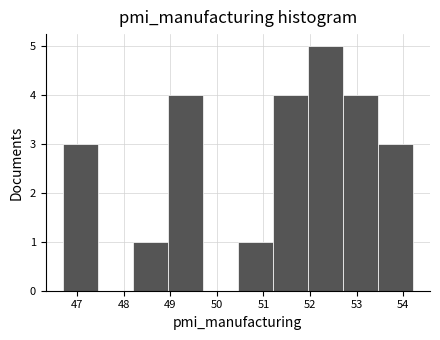

Which range on the x-axis has the tallest bar?

51.95 to 52.70